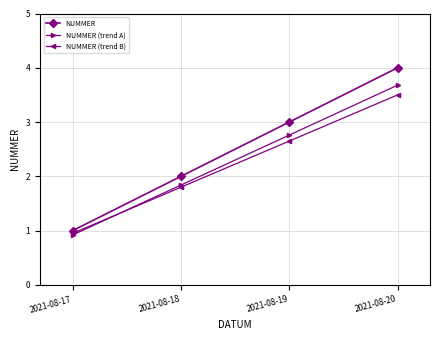

What is the sum of all NUMMER values?

10.0